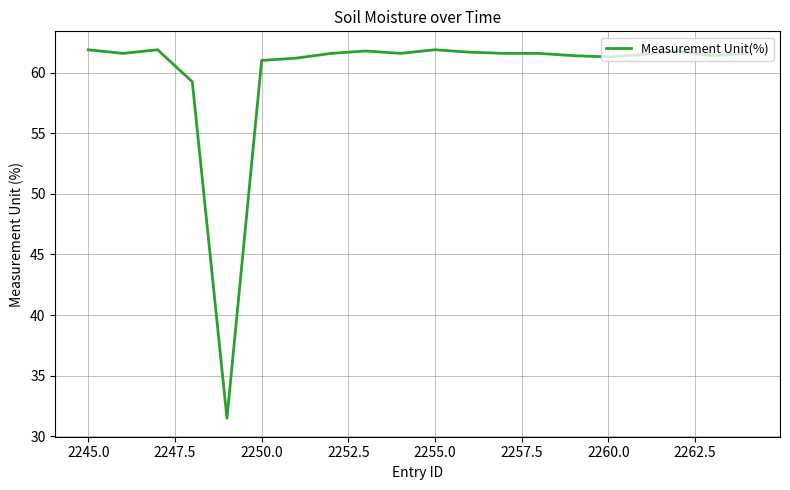

What is the minimum value shown in the chart?

31.5